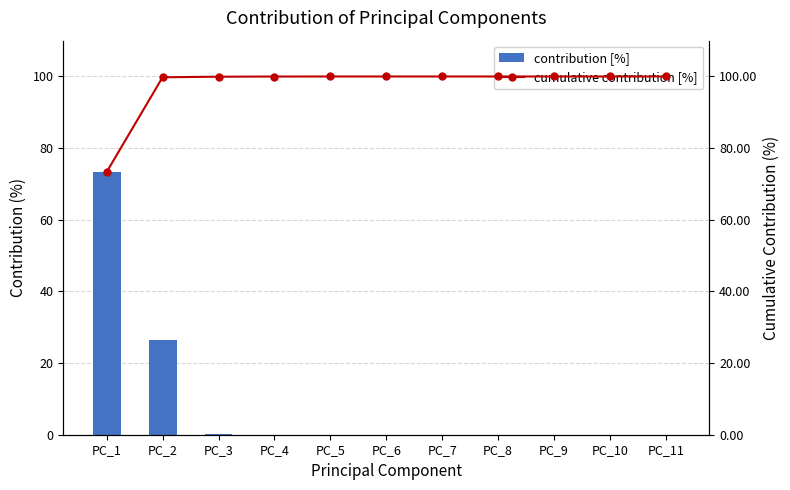

What is the value of the cumulative contribution [%] bar at the 8th from the left?

100.0